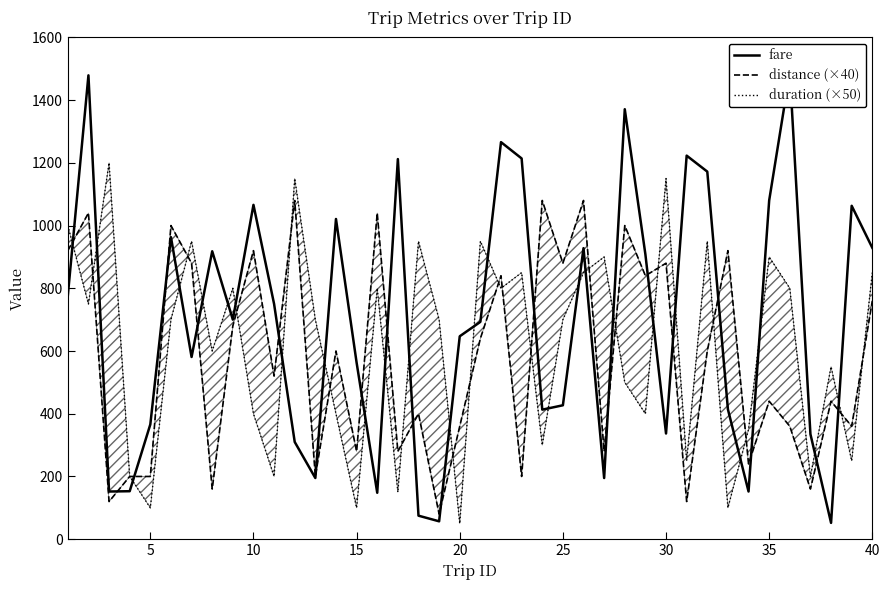

What are all the series names shown in the legend?

fare, distance (×40), duration (×50)